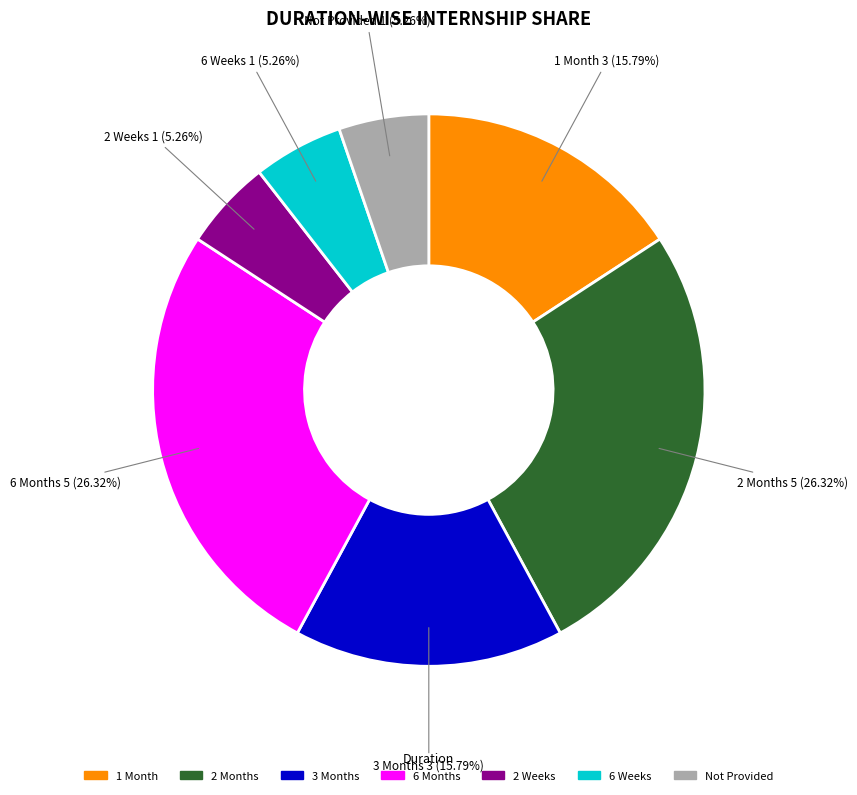

Approximately how many times larger is the value at 2 Weeks compared to Not Provided?

1.0